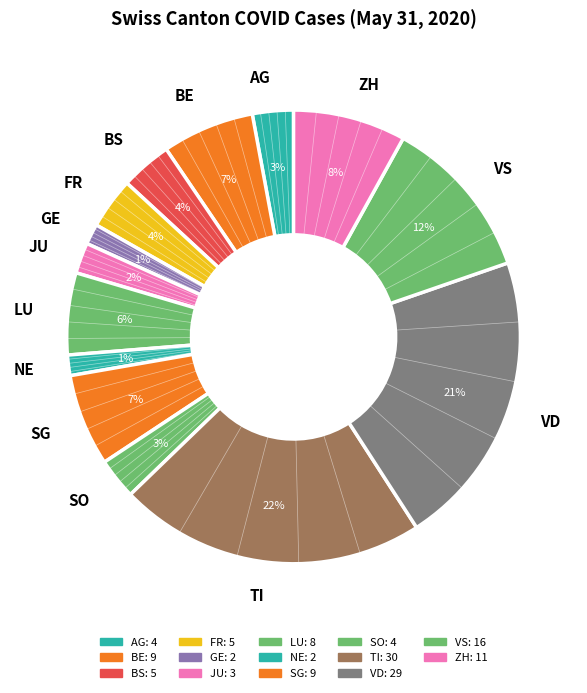

To the nearest percent, what is the combined percentage of LU and VS?

18%